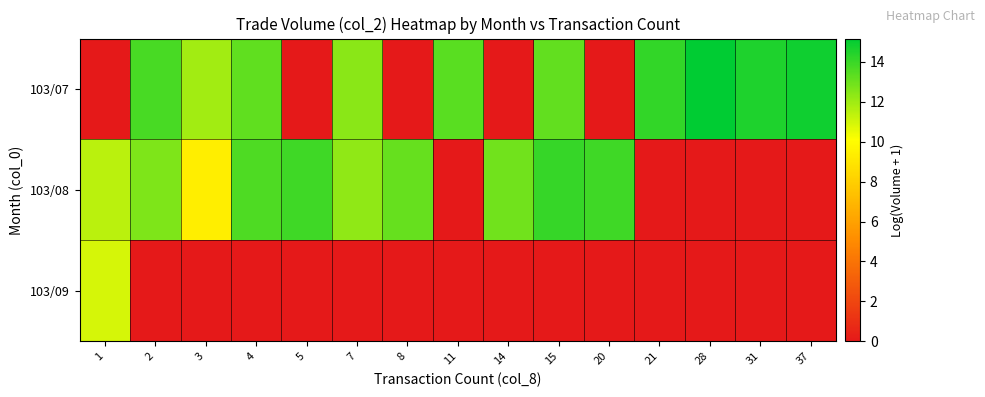

What is the difference between the highest and lowest values at 37?

14.8